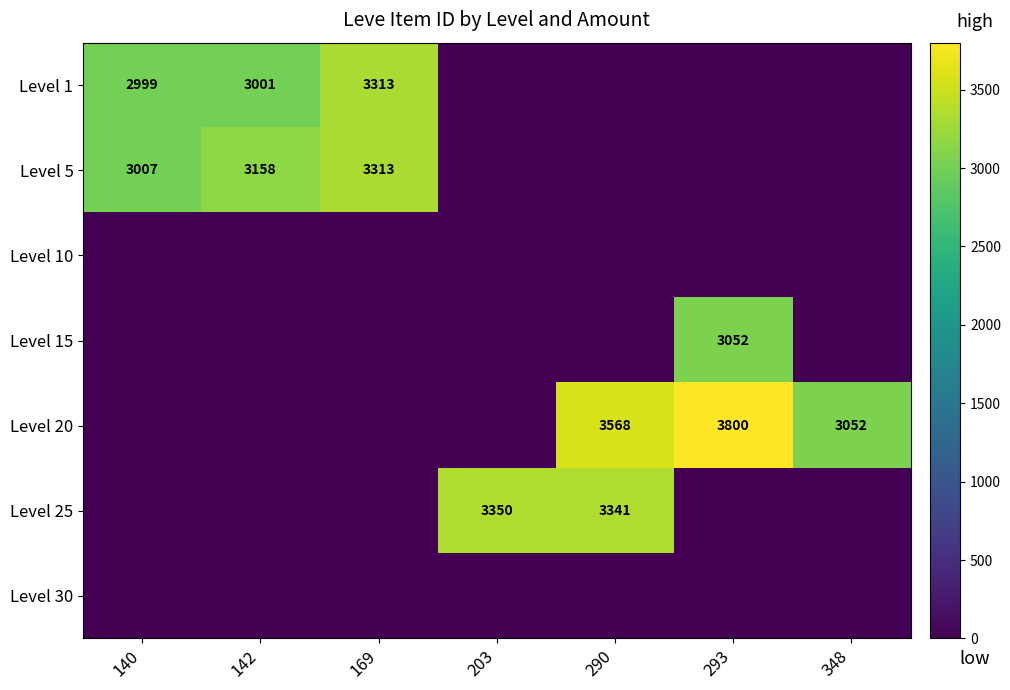

Which label corresponds to the smallest value in the chart?

203